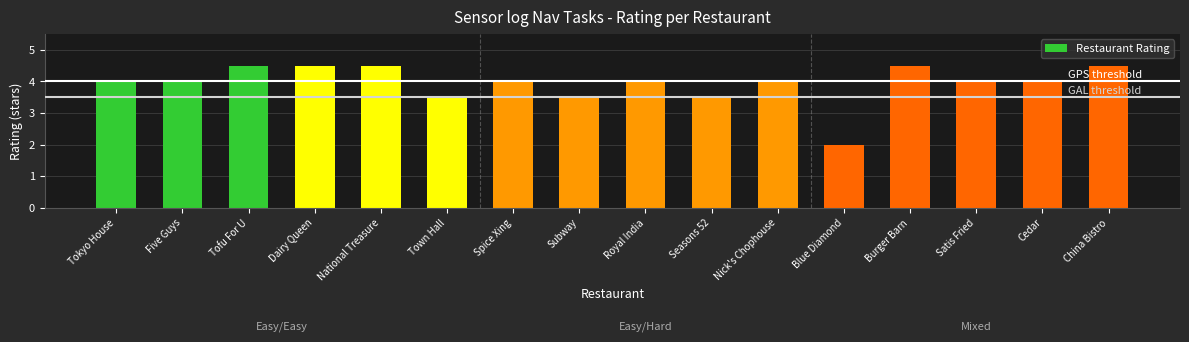

What is the sum of all values?

63.0